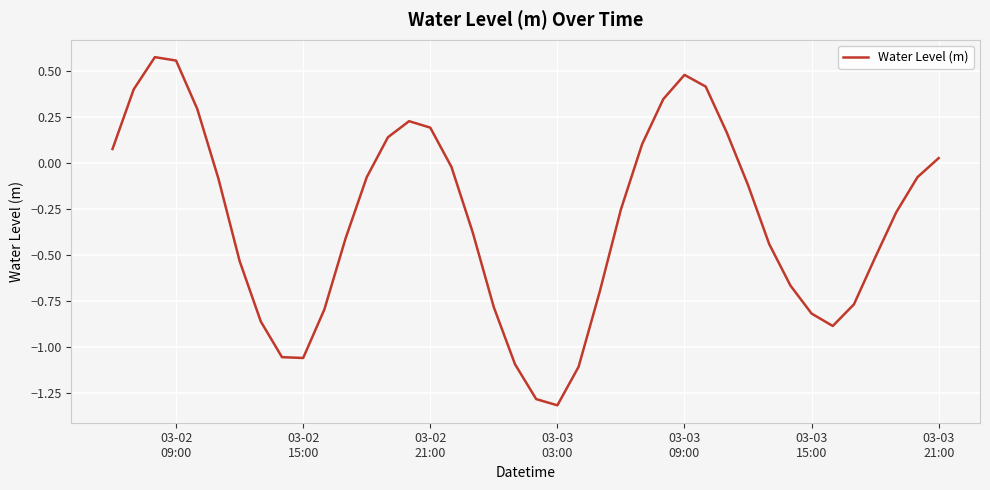

What is the minimum value shown in the chart?

-1.3